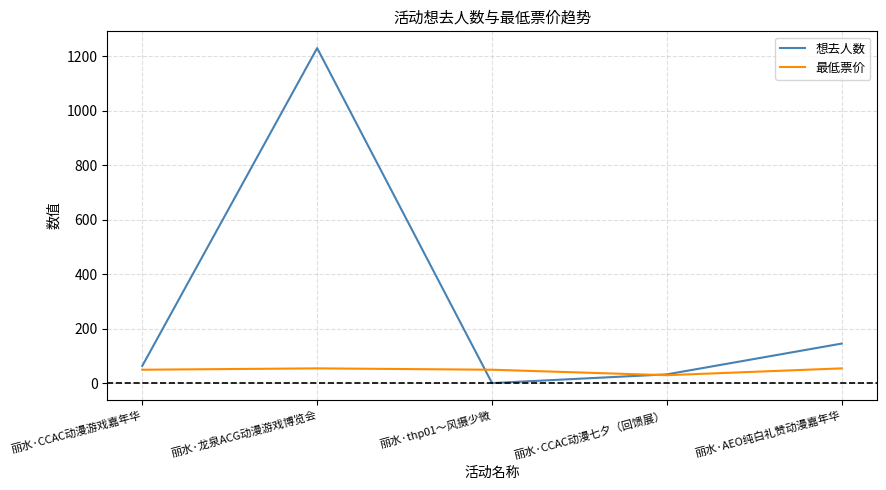

Where is the first local maximum for 想去人数?

丽水·龙泉ACG动漫游戏博览会